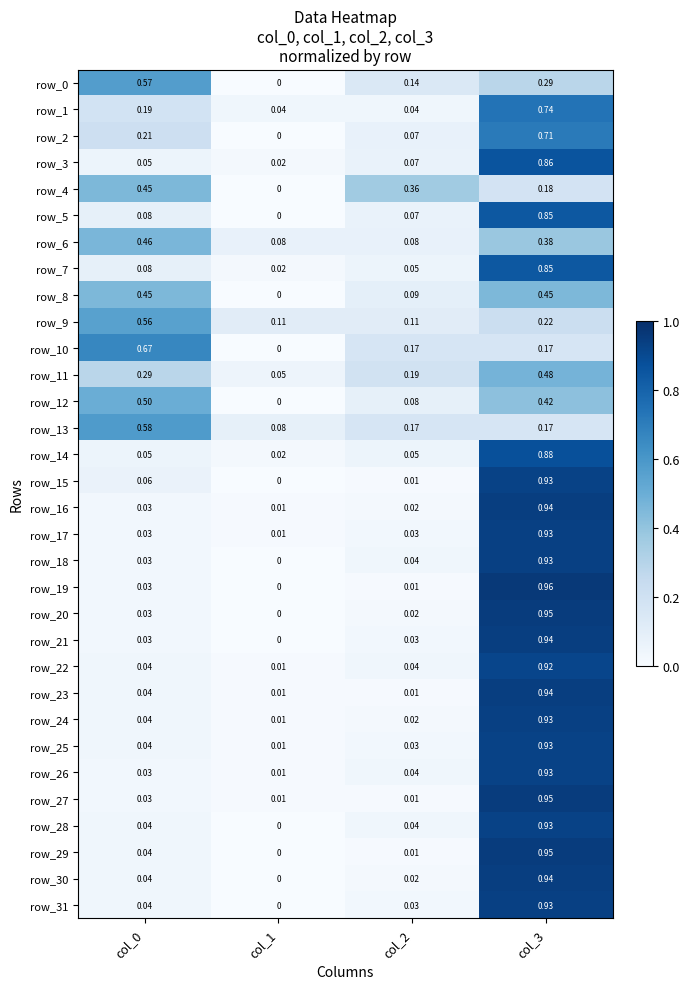

Is the value of row_17 at col_1 greater than the value of row_4 at col_0?

No